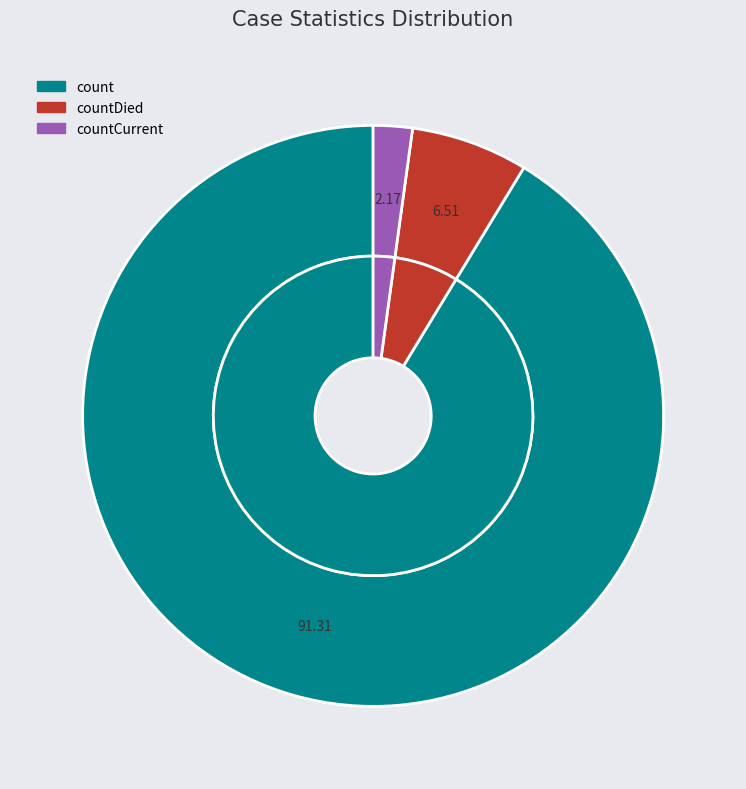

To the nearest percent, what is the combined percentage of countDied and countCurrent?

9%